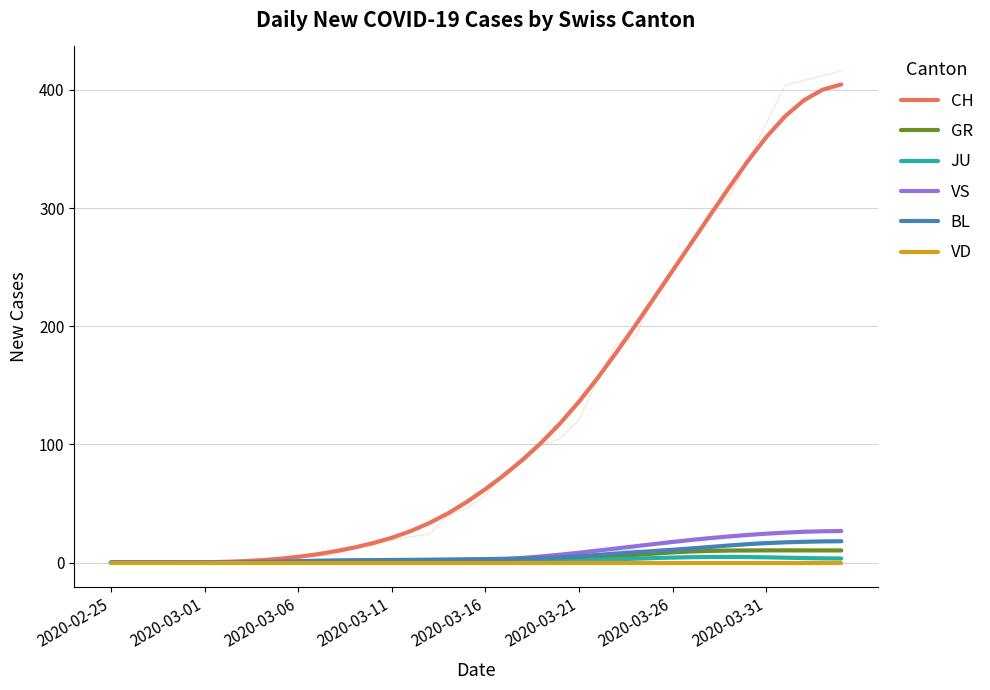

At 2020-03-06, list the series in order from largest to smallest.

CH, BL, VS, GR, JU, VD